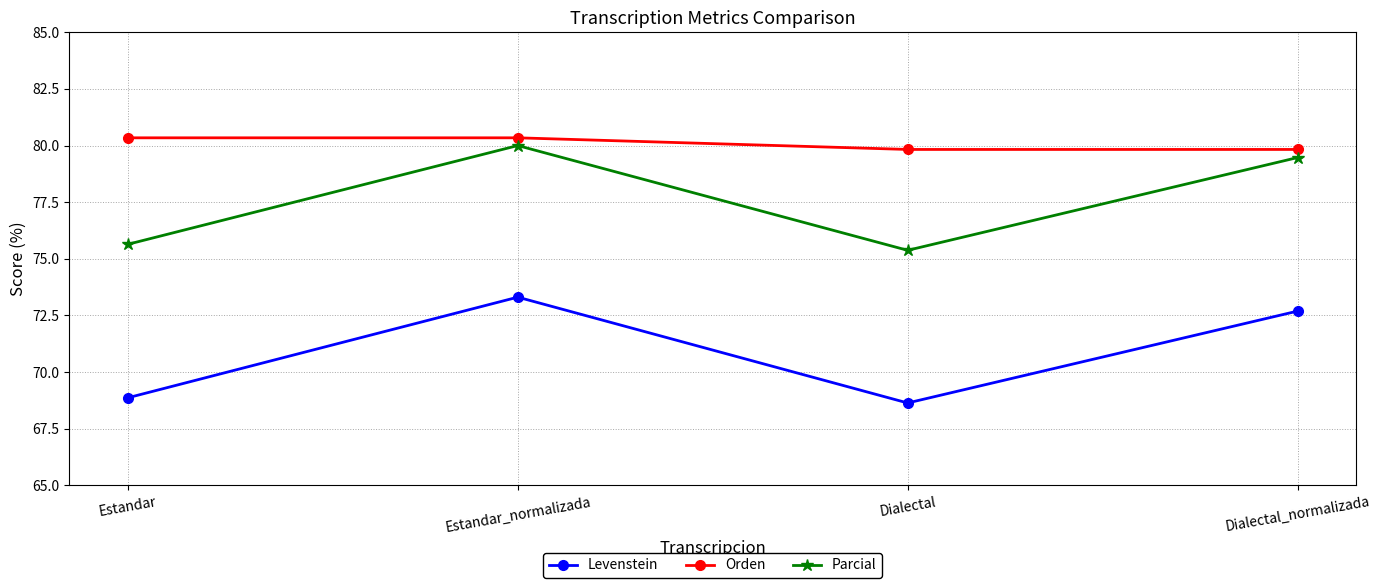

Reading left to right, extract all data points from this chart.

Levenstein: 68.9	73.3	68.6	72.7
Orden: 80.3	80.3	79.8	79.8
Parcial: 75.6	80.0	75.4	79.5